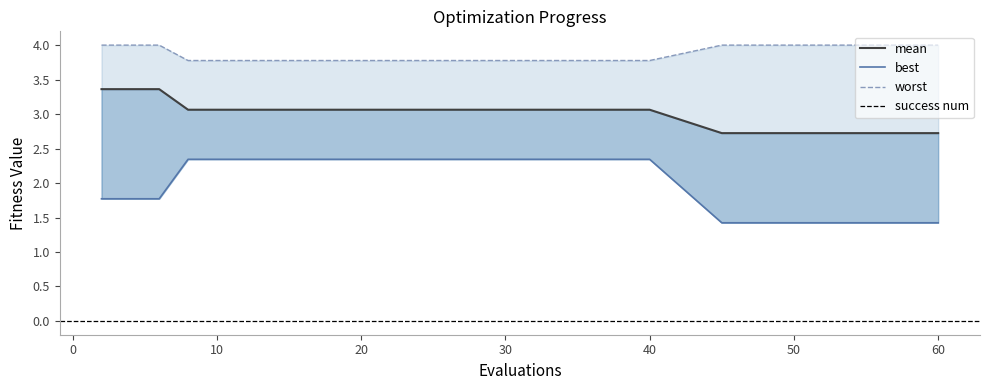

True or false: best has more than 2 points higher than both neighbors.

False